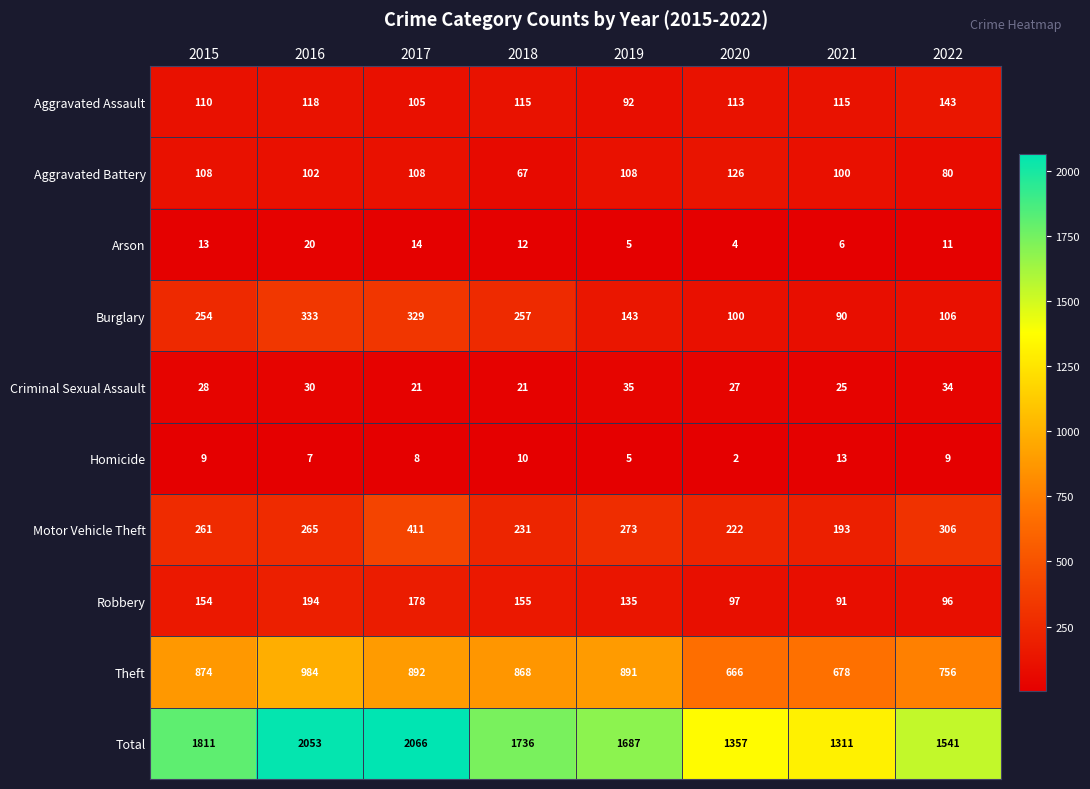

At which category is the sum across all series the highest?

2017